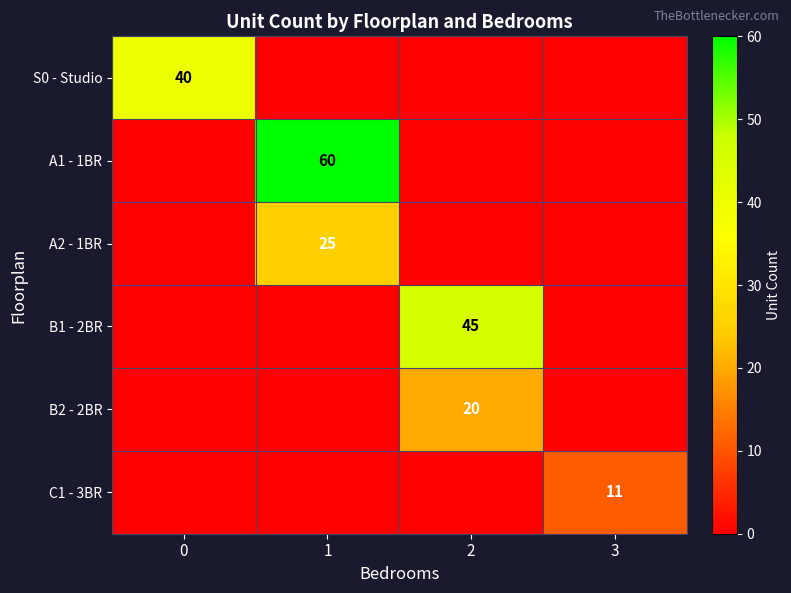

What is the spread (max minus min) of values at 1?

60